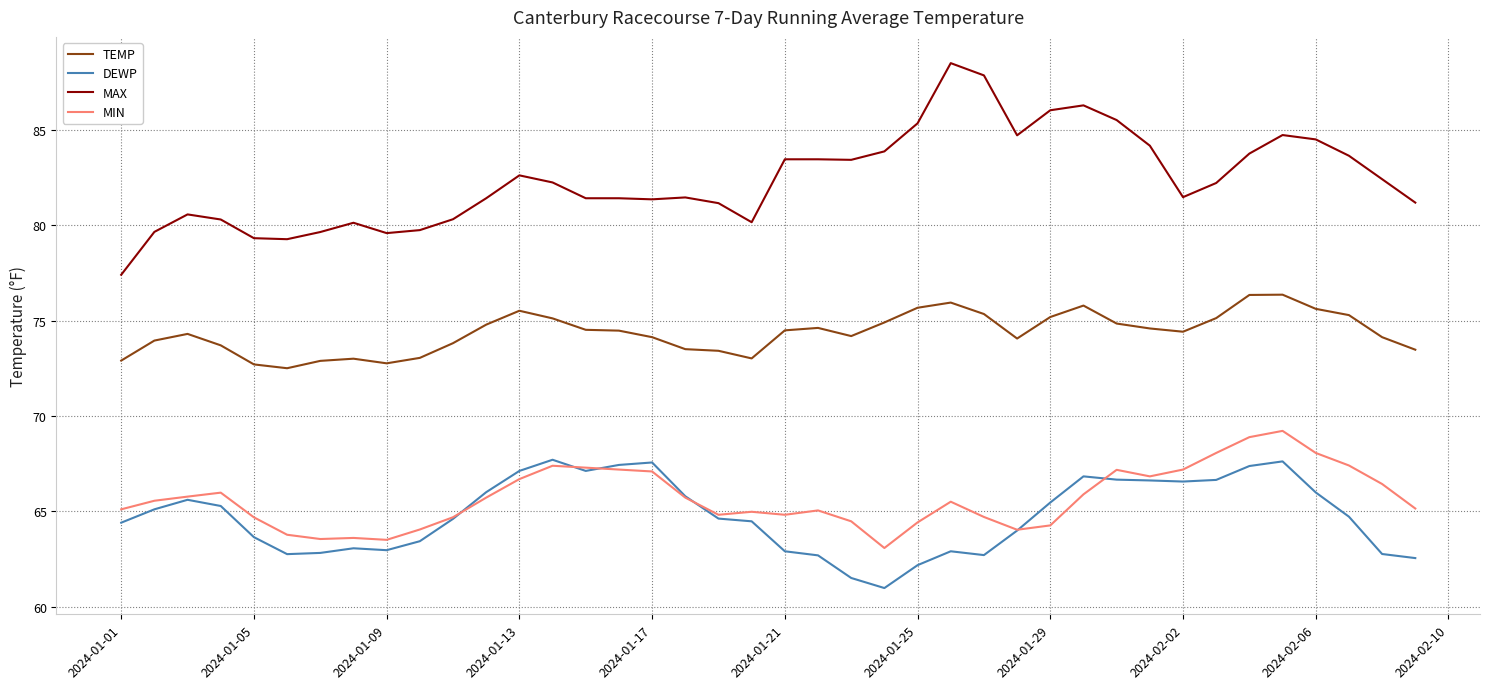

True or false: DEWP and TEMP intersect in this chart.

False